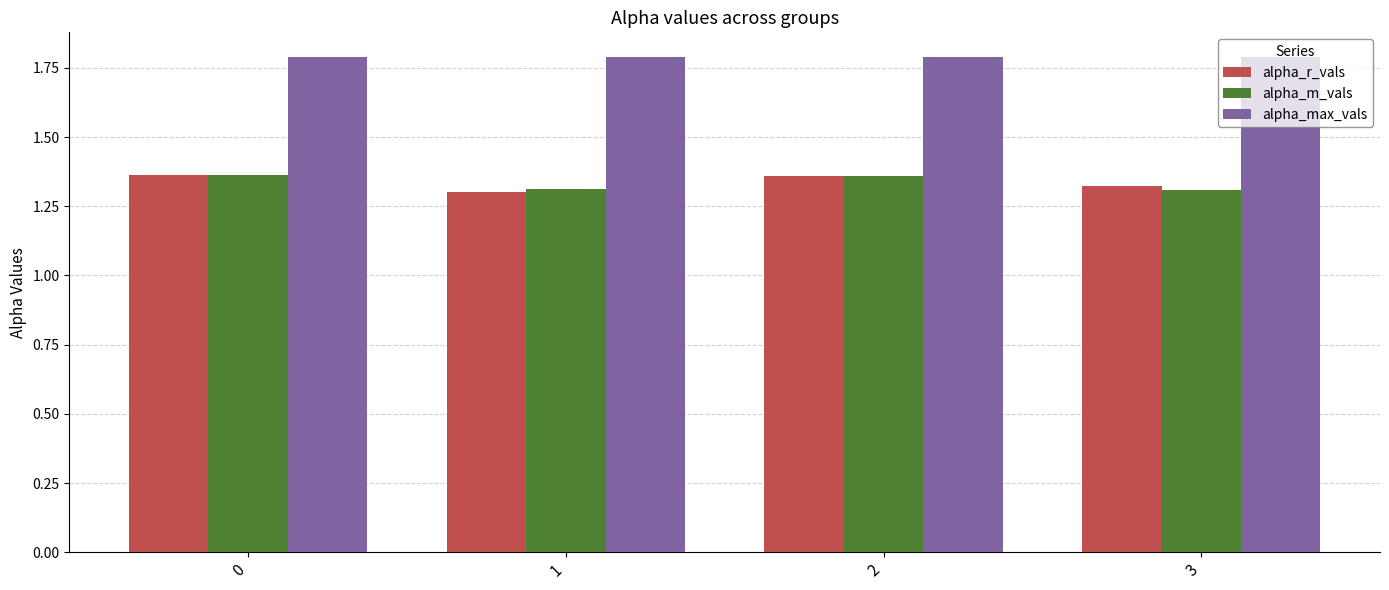

Count the alpha_m_vals values in the range 1 to 2.

4